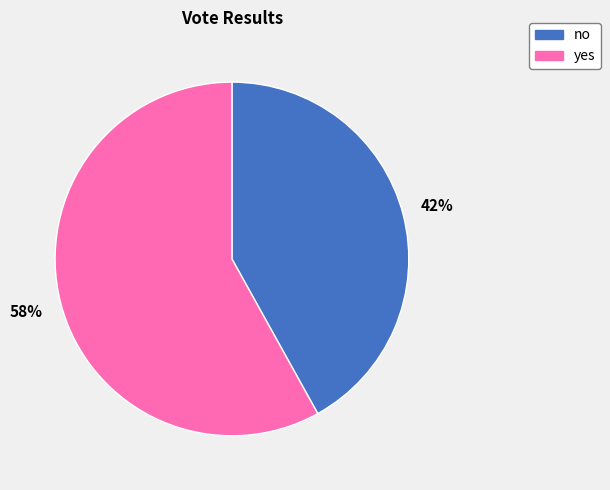

To the nearest percent, what is the average slice percentage?

50%